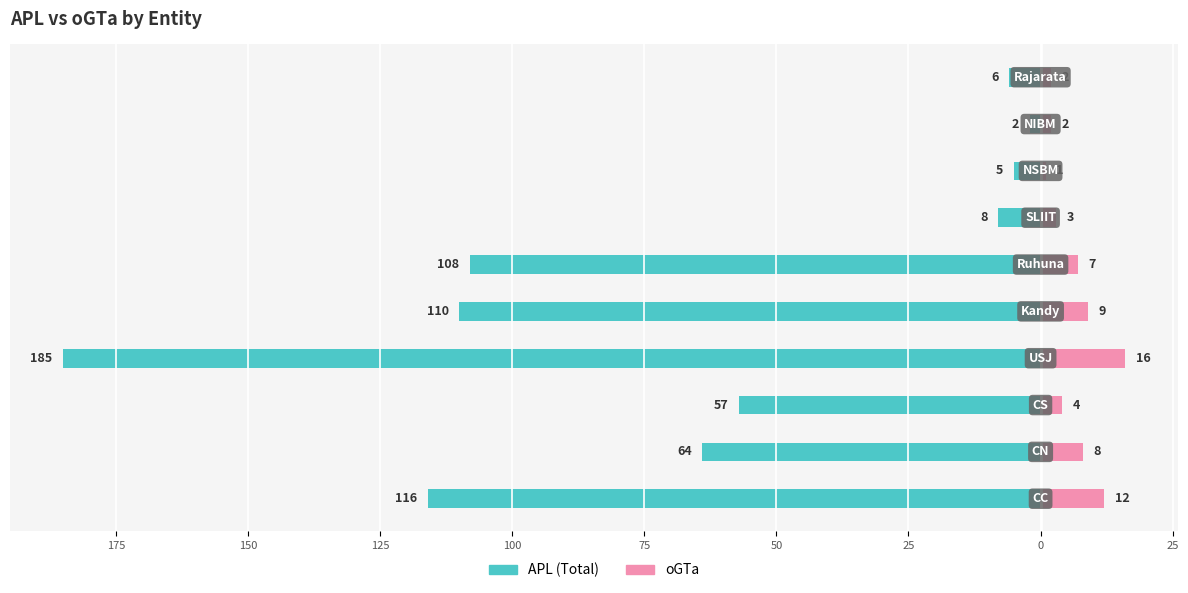

At how many categories does at least one series exceed -92?

10